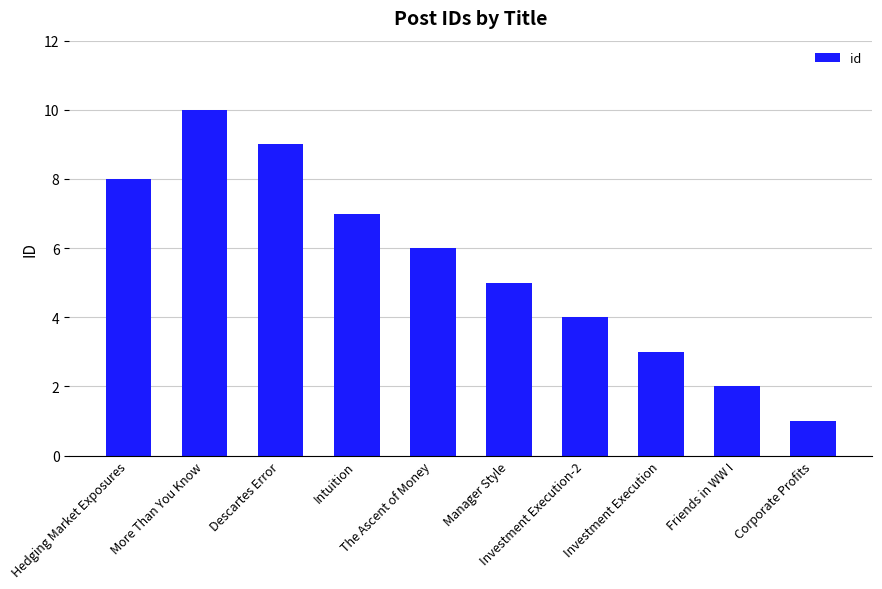

What is the difference between the values at Hedging Market Exposures and Investment Execution-2?

4